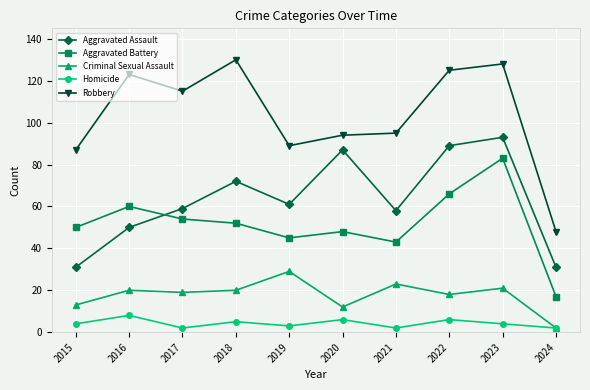

Reading left to right, extract all data points from this chart.

Aggravated Assault: 31	50	59	72	61	87	58	89	93	31
Aggravated Battery: 50	60	54	52	45	48	43	66	83	17
Criminal Sexual Assault: 13	20	19	20	29	12	23	18	21	2
Homicide: 4	8	2	5	3	6	2	6	4	2
Robbery: 87	123	115	130	89	94	95	125	128	48